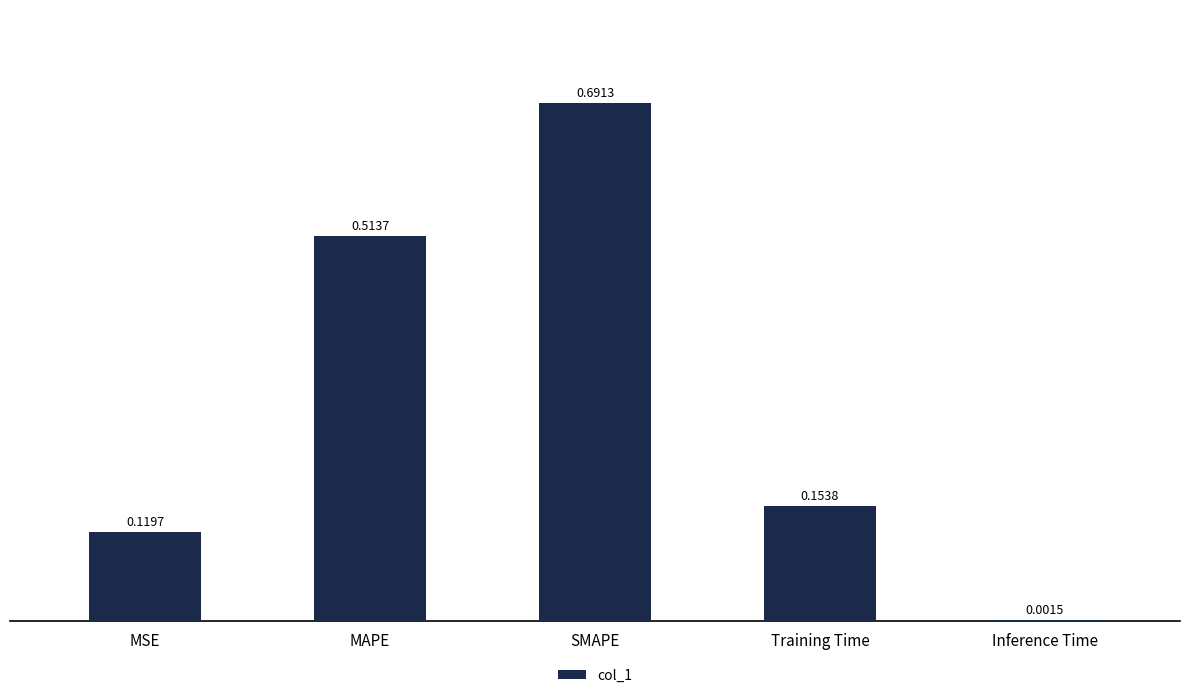

At which label is the value closest to 0?

Inference Time